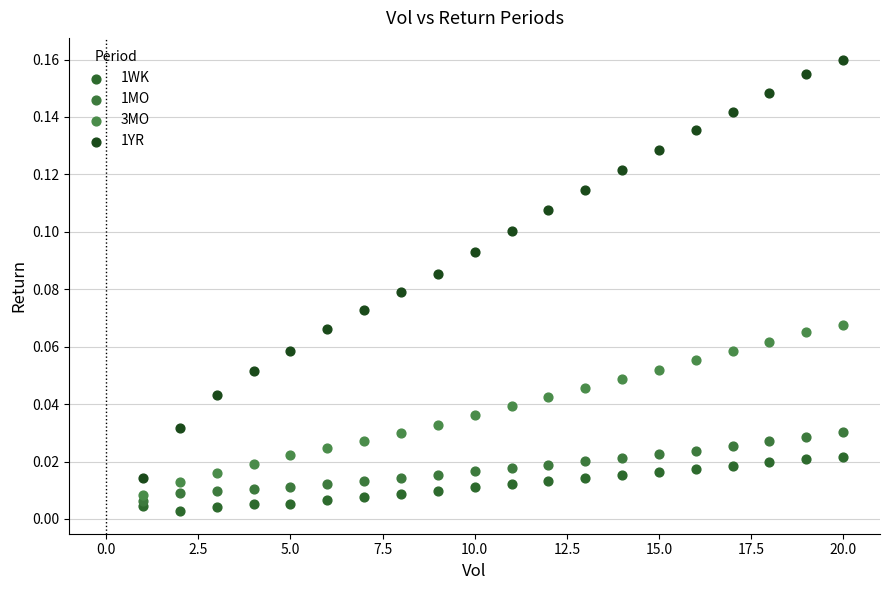

What are all the series names shown in the legend?

1WK, 1MO, 3MO, 1YR